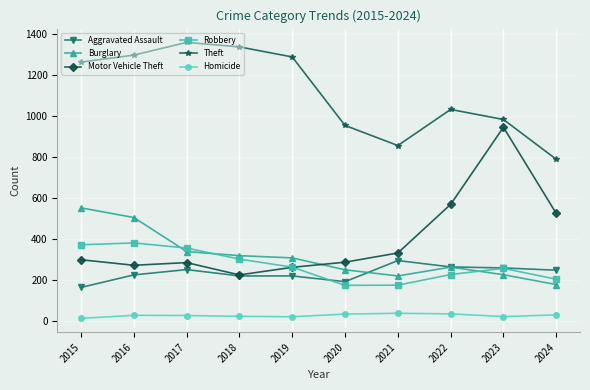

At how many categories does at least one series exceed 804?

9